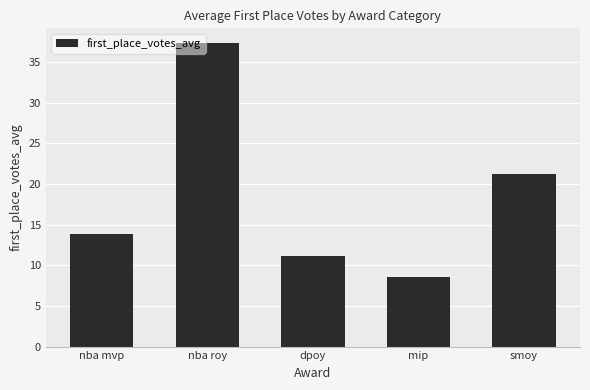

What is the minimum value shown in the chart?

8.5